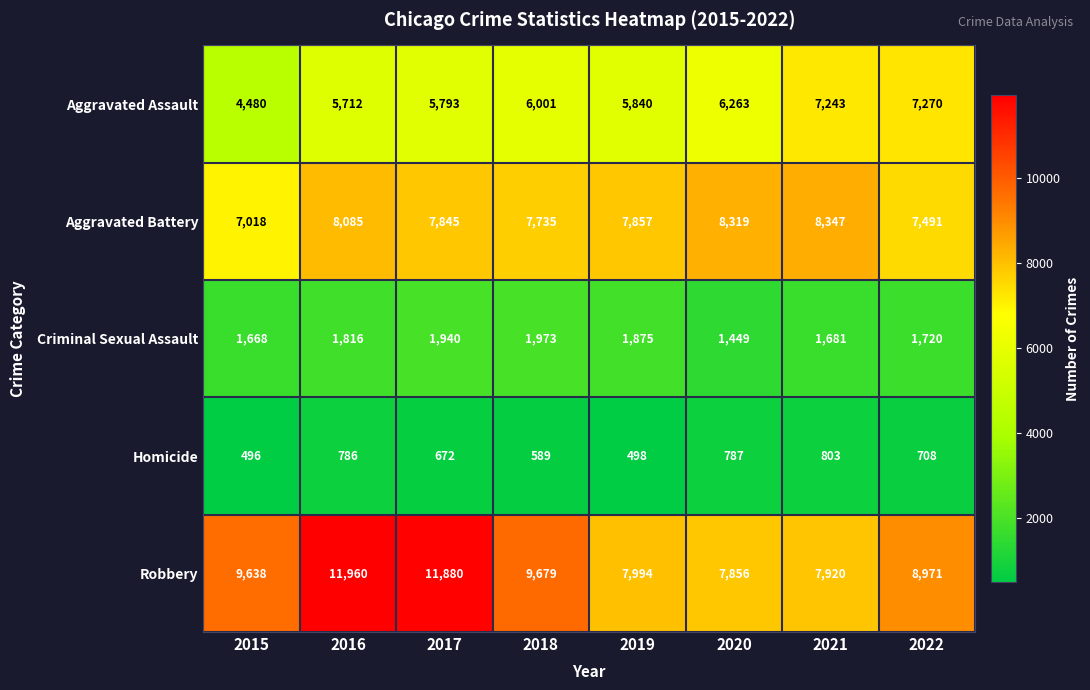

Rank the series at 2018 from highest to lowest value.

Robbery, Aggravated Battery, Aggravated Assault, Criminal Sexual Assault, Homicide